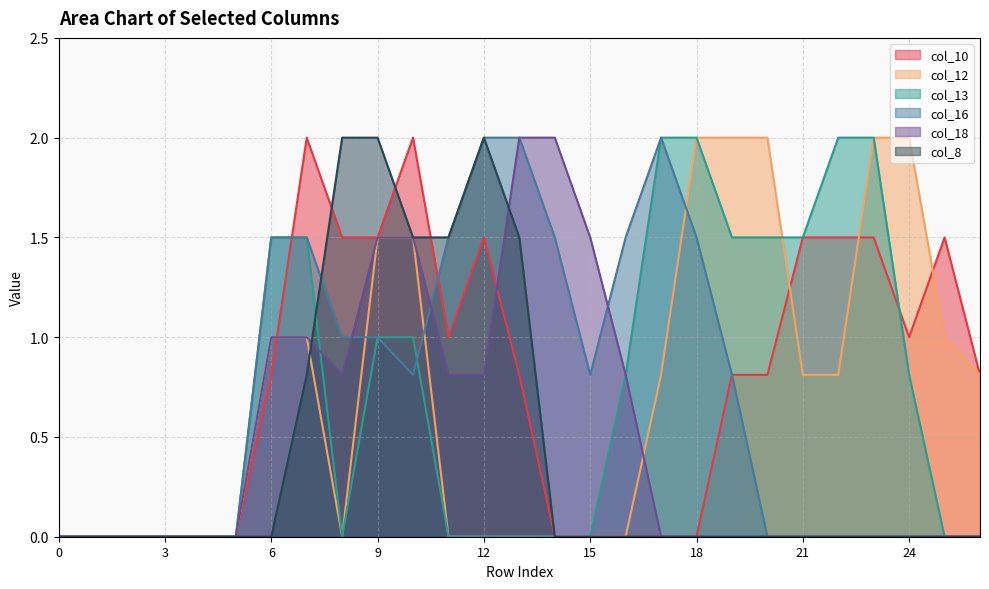

What are all the series names shown in the legend?

col_10, col_12, col_13, col_16, col_18, col_8